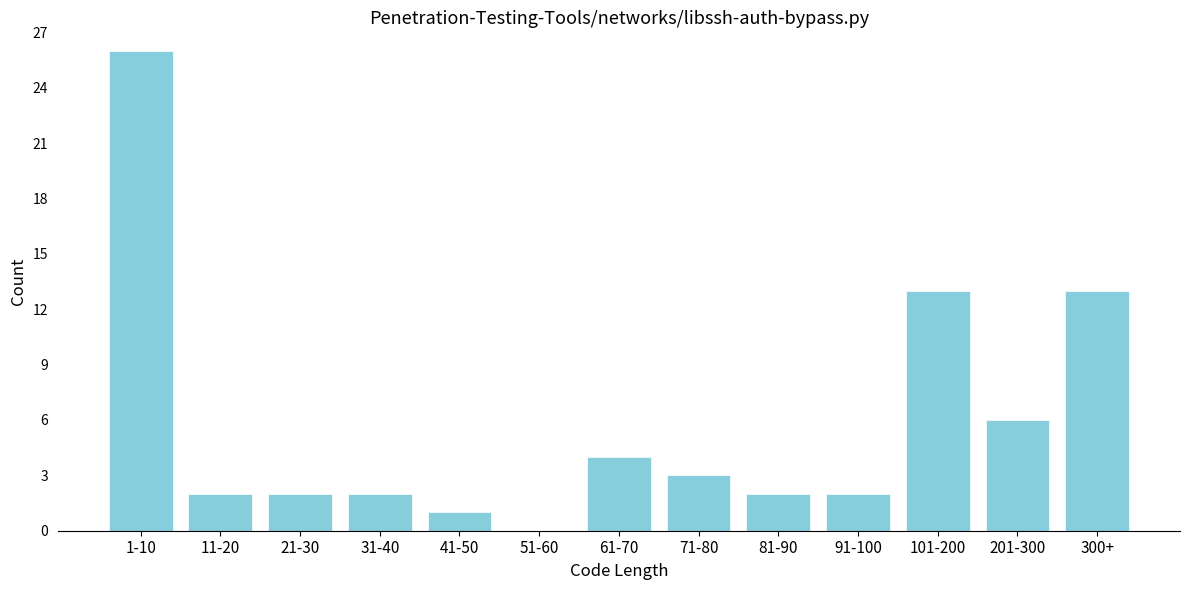

Reading right to left, list all the values displayed in this chart.

300+=13	201-300=6	101-200=13	91-100=2	81-90=2	71-80=3	61-70=4	51-60=0	41-50=1	31-40=2	21-30=2	11-20=2	1-10=26